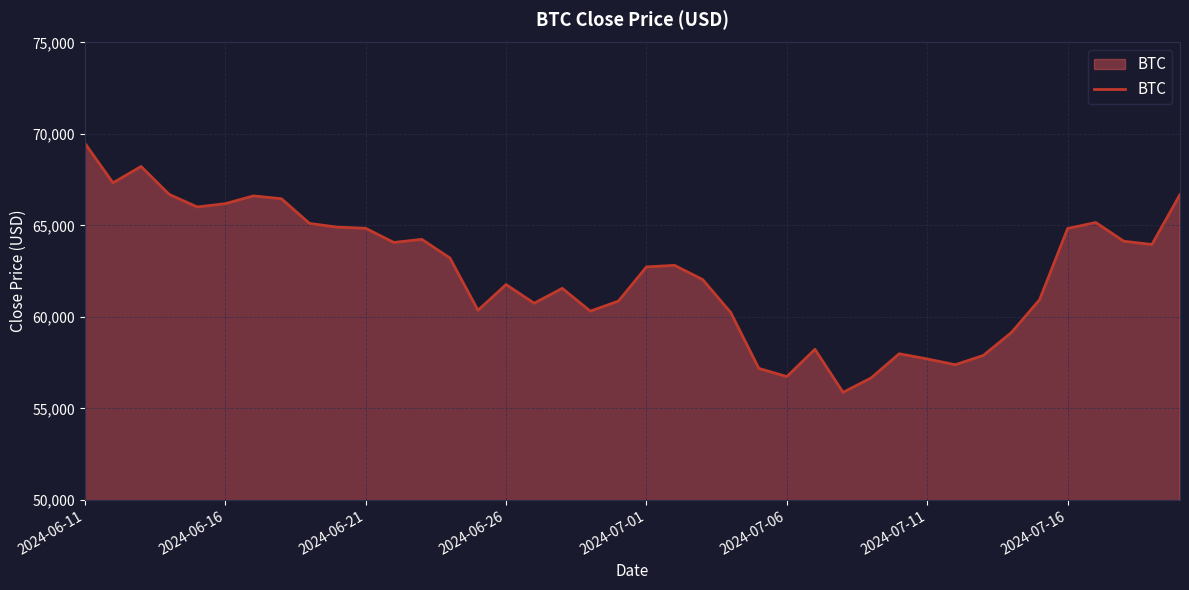

What is the difference between the maximum and minimum values?

13612.8